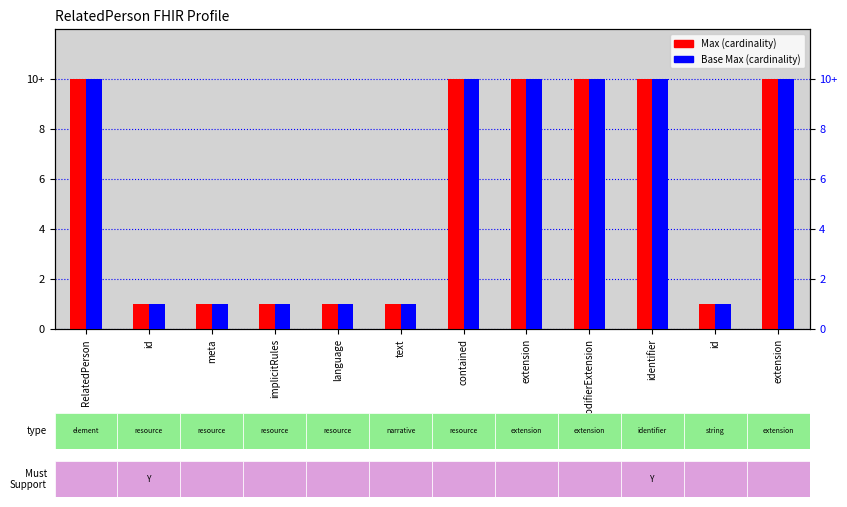

What is the difference between the second highest and second lowest values in the Base Max (cardinality) series?

9